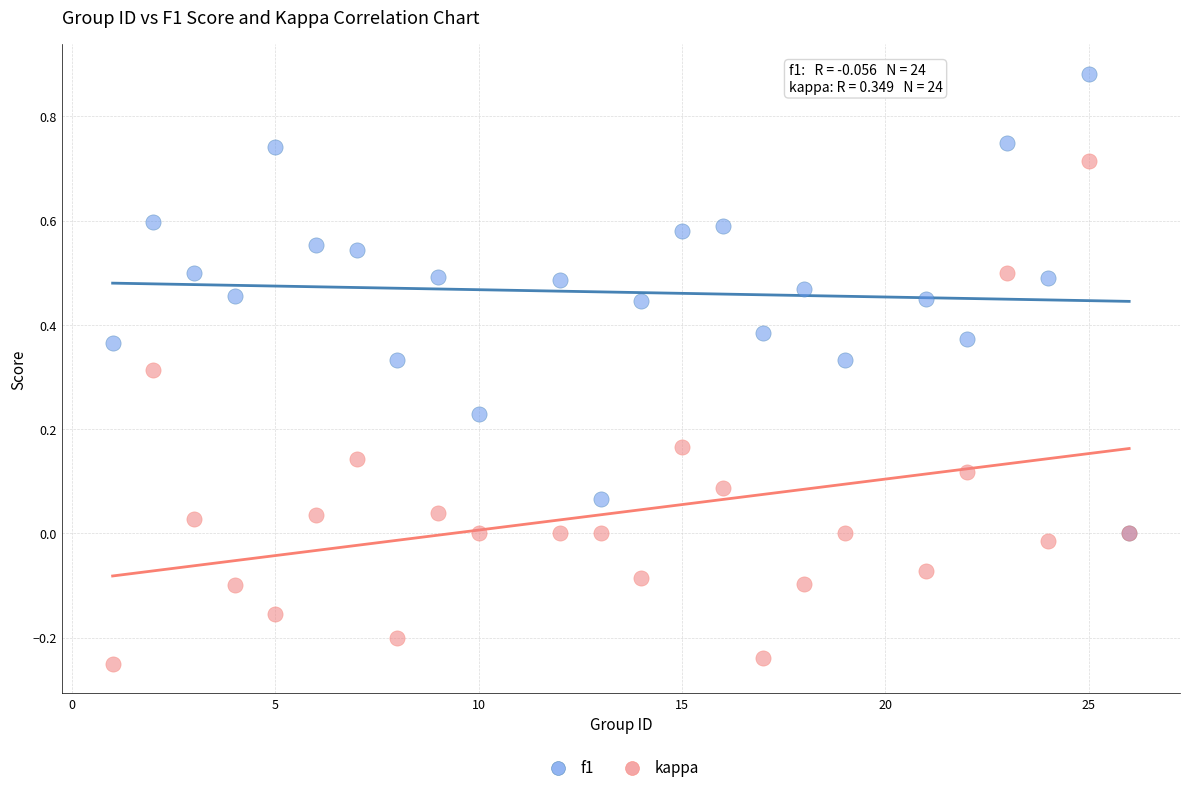

Which series contains the lowest Y value?

kappa